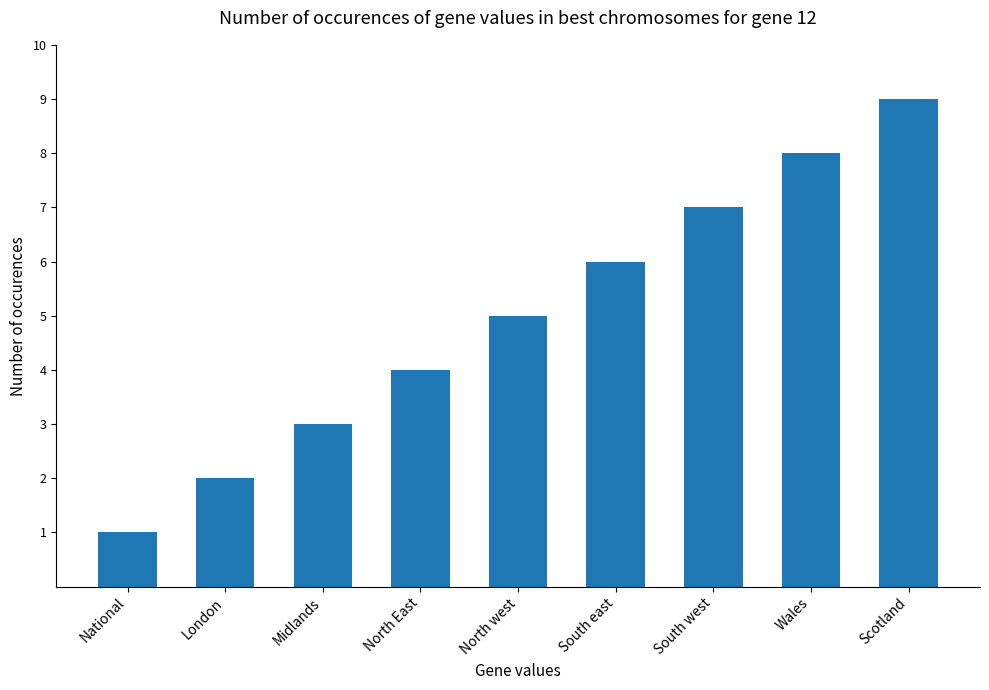

Are the bars grouped side by side (vs. stacked)?

No